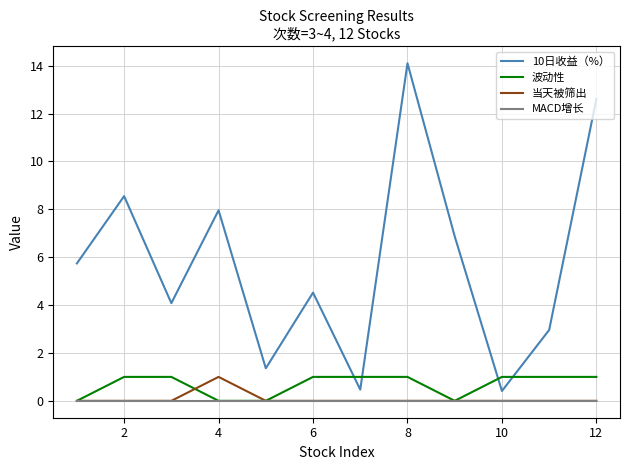

True or false: 当天被筛出 and 10日收益（%） intersect in this chart.

False